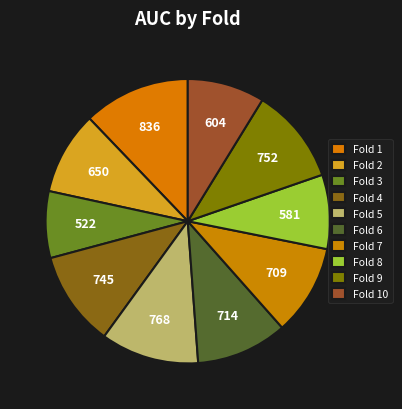

Count the number of slices in the pie.

10